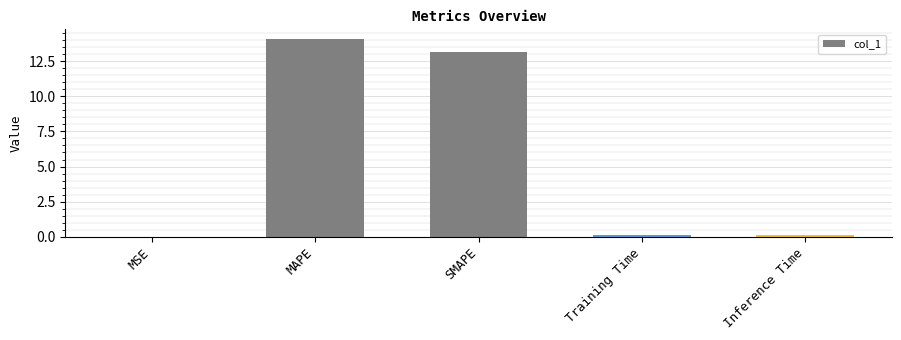

What is the sum of all values?

27.4